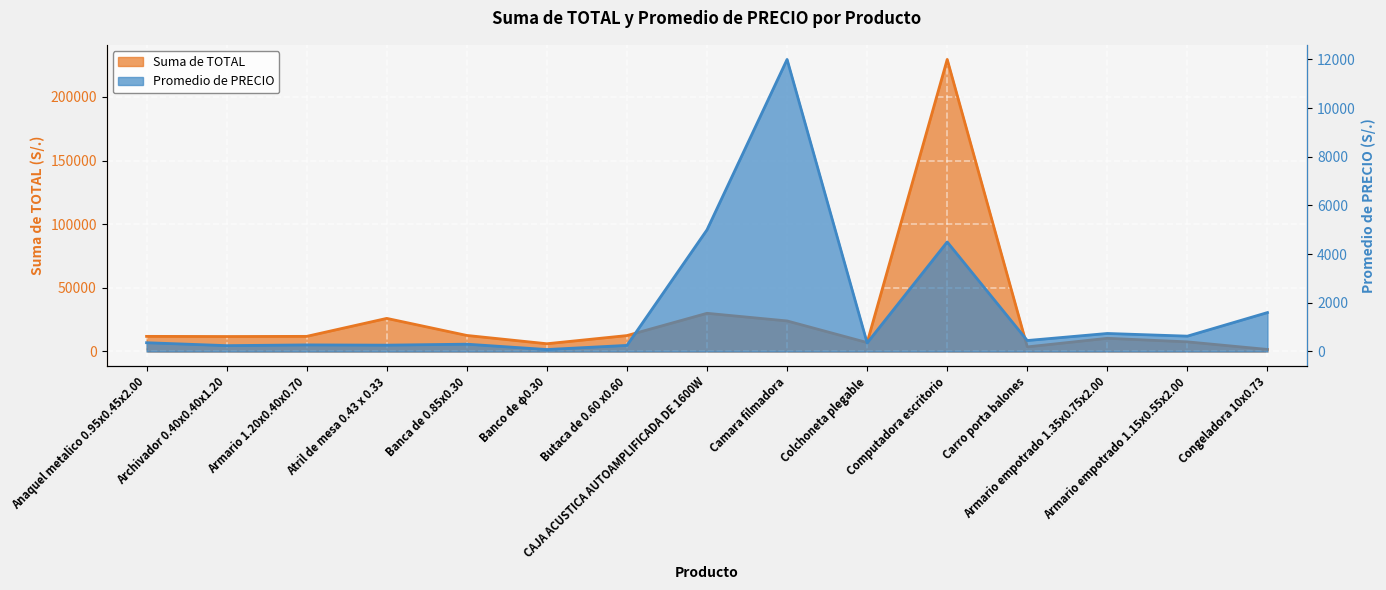

Where is Suma de TOTAL nearest to the value 115549?

CAJA ACUSTICA AUTOAMPLIFICADA DE 1600W